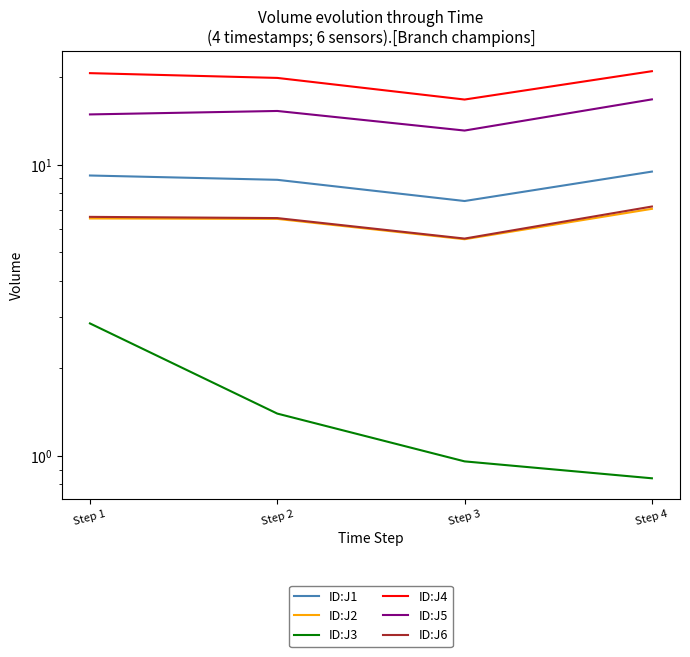

What value does the ID:J1 series have at Step 4?

9.5